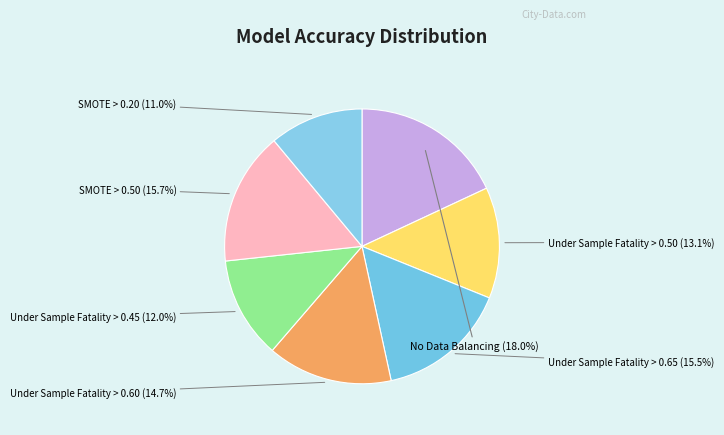

To the nearest percent, what is the difference between the largest and smallest slice percentages?

7%